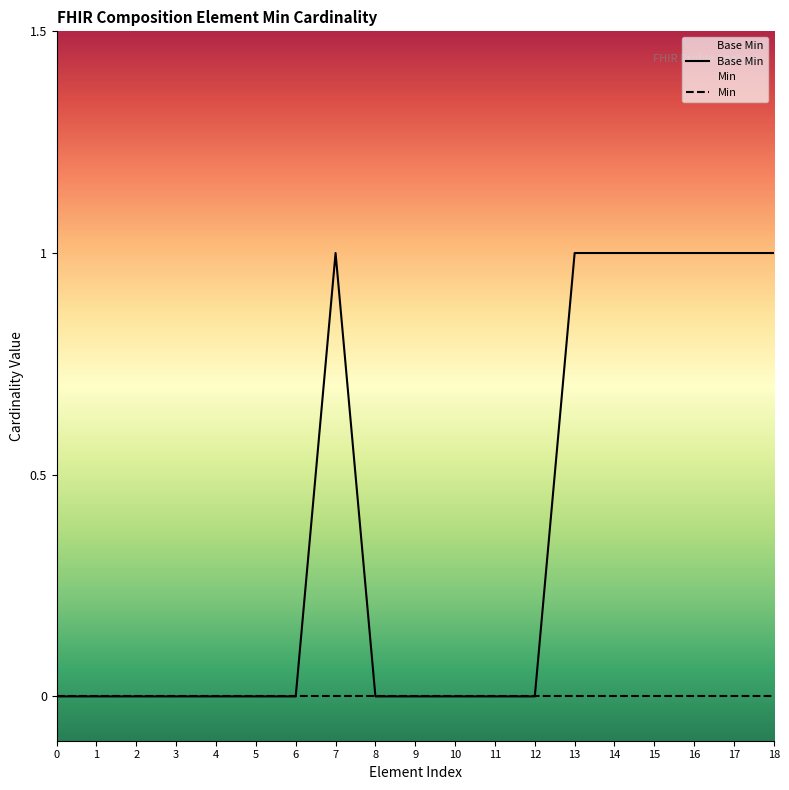

What is the difference between the maximum and second lowest values?

1